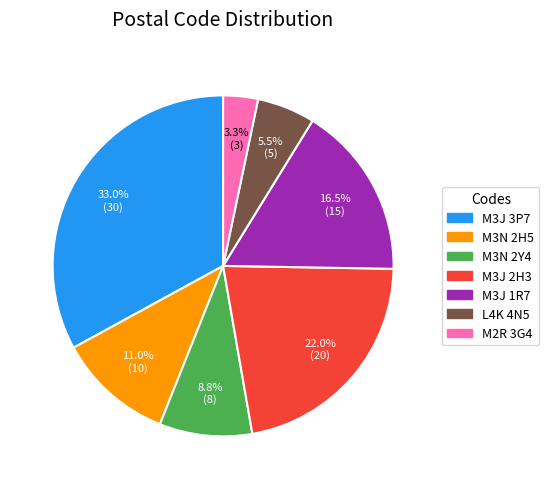

What is the ratio of the value at M3N 2Y4 to the value at M2R 3G4?

2.7